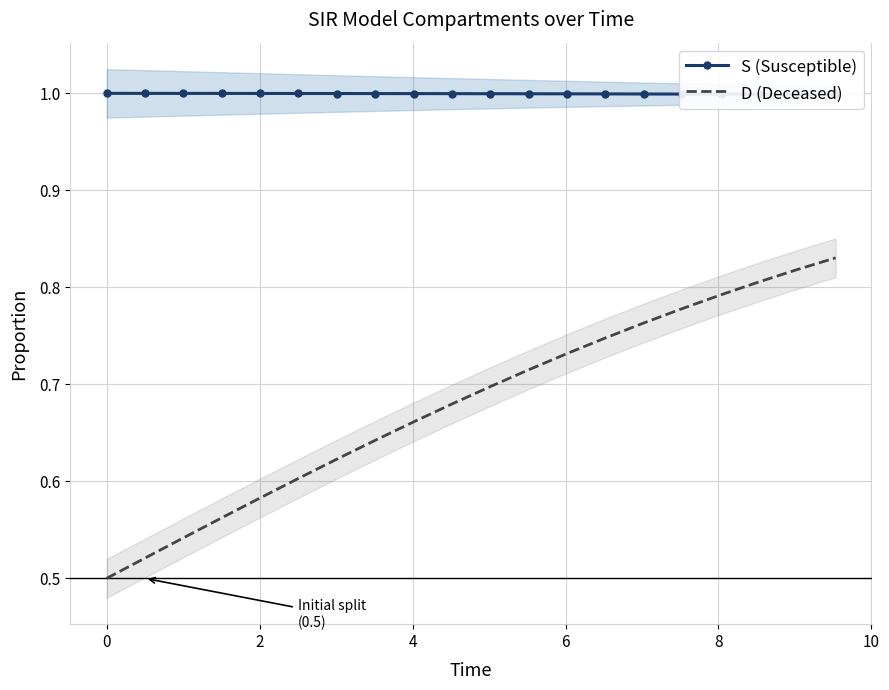

Reading left to right, what are all the values shown in this chart?

S (Susceptible): 1.0	1.0	1.0	1.0	1.0	1.0	1.0	1.0	1.0	1.0	1.0	1.0	1.0	1.0	1.0	1.0	1.0	1.0	1.0	1.0
D (Deceased): 0.5	0.5	0.5	0.6	0.6	0.6	0.6	0.6	0.7	0.7	0.7	0.7	0.7	0.7	0.8	0.8	0.8	0.8	0.8	0.8